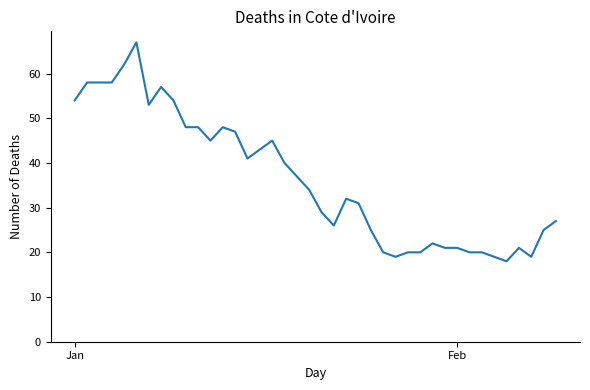

What is the difference between the maximum and minimum values?

49